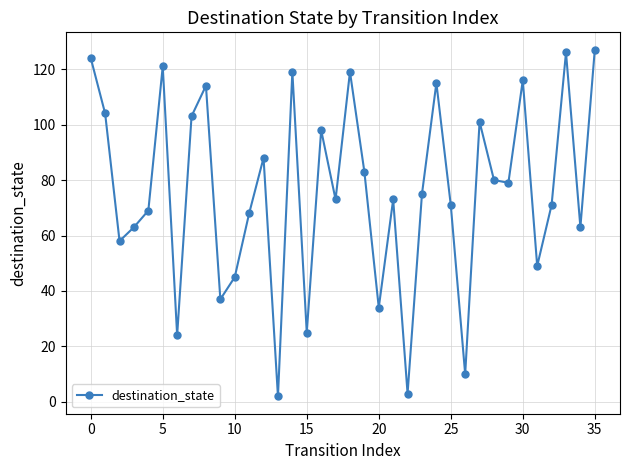

How many interior local valleys (lower than both neighbors) does the data have?

12